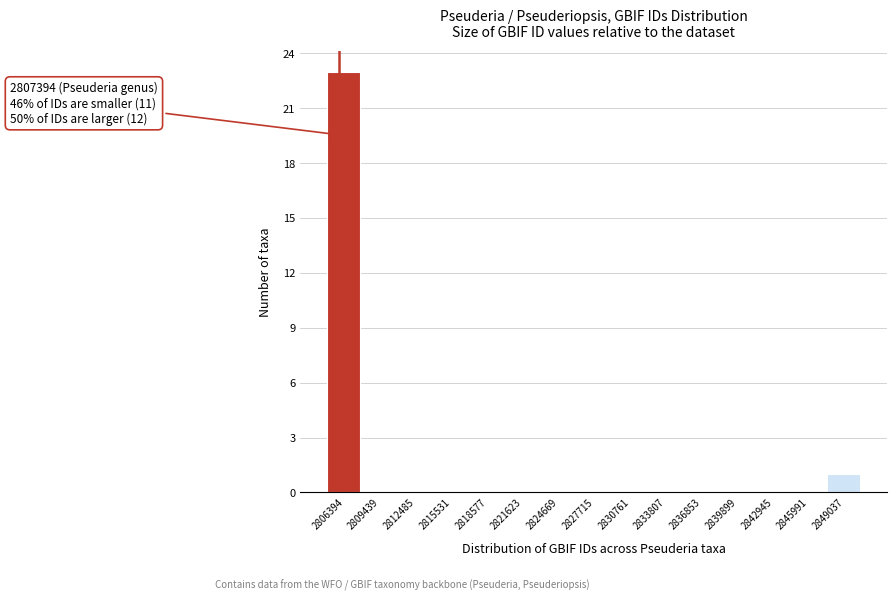

Reading left to right, what are all the values shown in this chart?

2806394=23	2809439=0	2812485=0	2815531=0	2818577=0	2821623=0	2824669=0	2827715=0	2830761=0	2833807=0	2836853=0	2839899=0	2842945=0	2845991=0	2849037=1